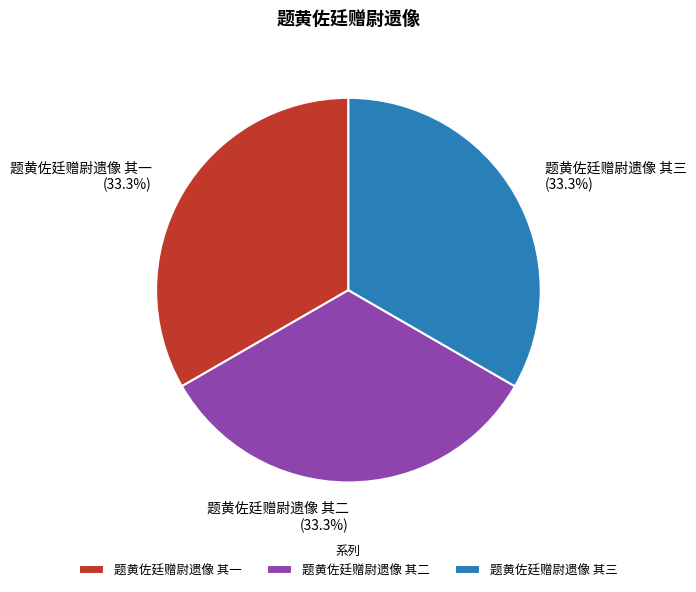

Is there any slice that represents more than half of the pie?

No